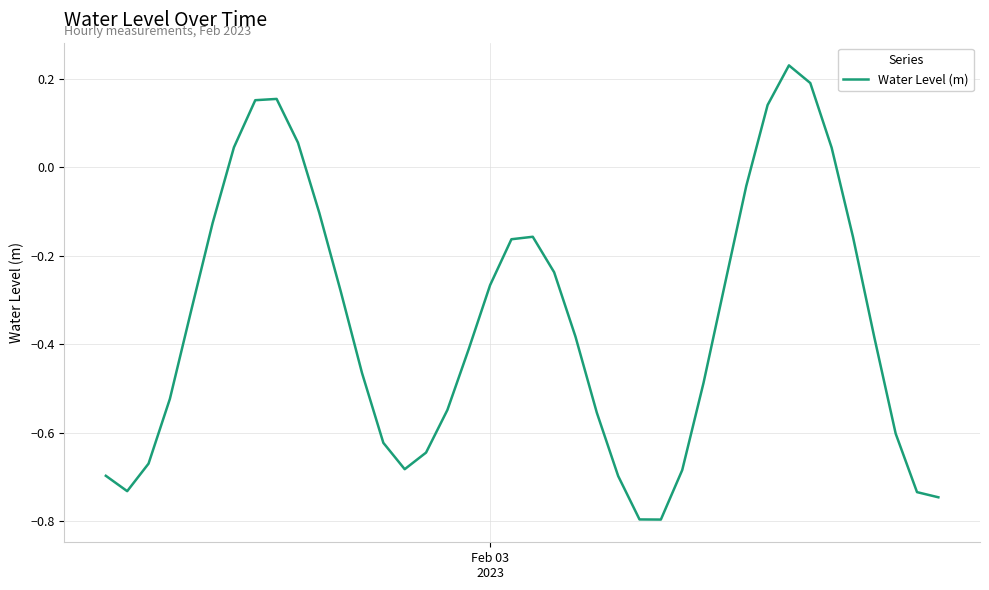

True or false: the data has more than 2 interior local peaks.

True